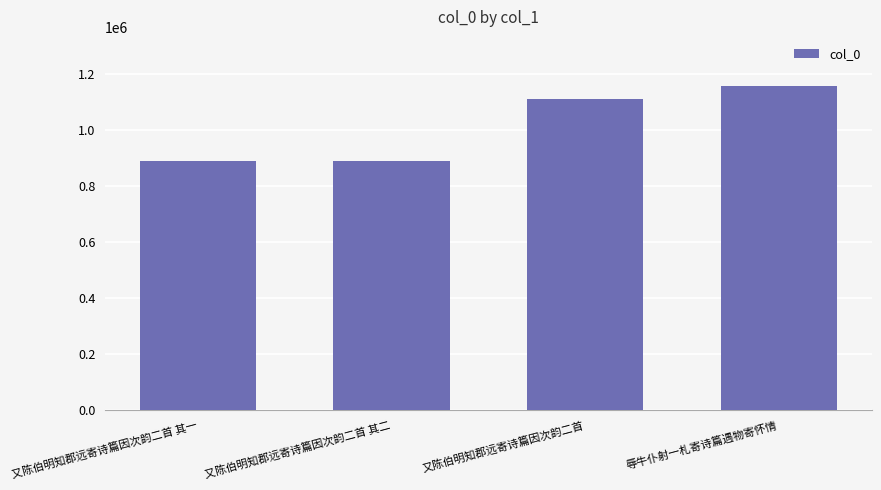

Between 又陈伯明知郡远寄诗篇因次韵二首 and 又陈伯明知郡远寄诗篇因次韵二首 其二, which is larger?

又陈伯明知郡远寄诗篇因次韵二首